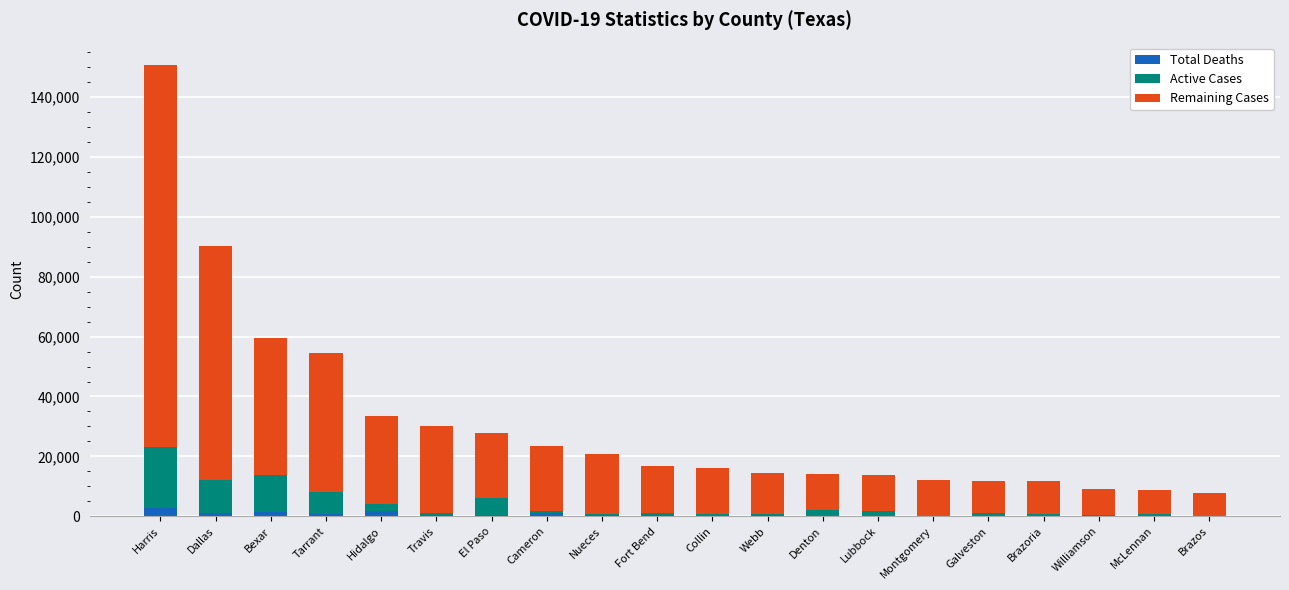

At which category is the sum across all series the highest?

Harris